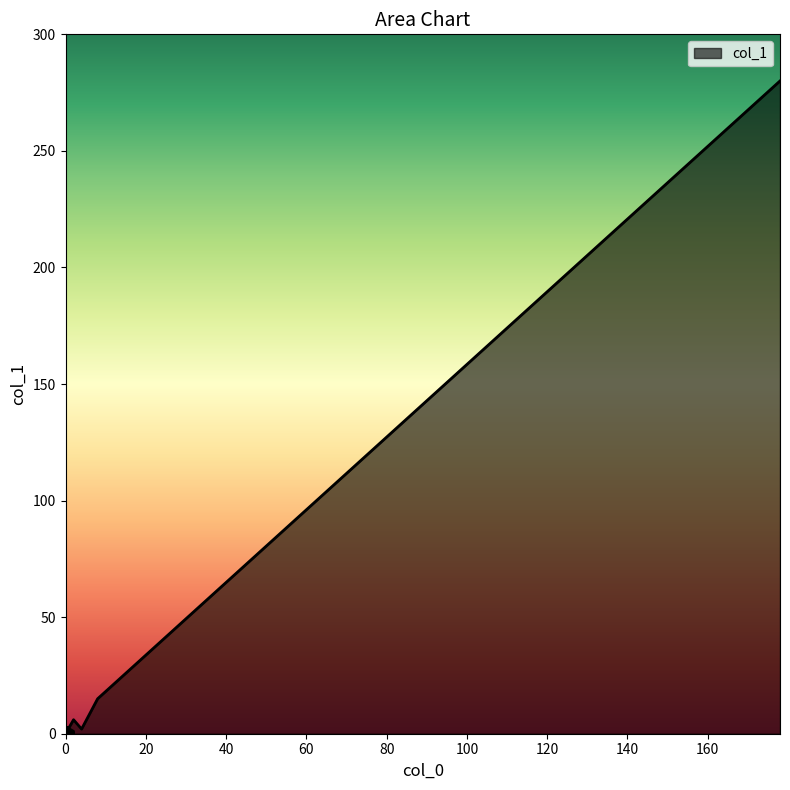

The value at 4 is 2. True or false?

True